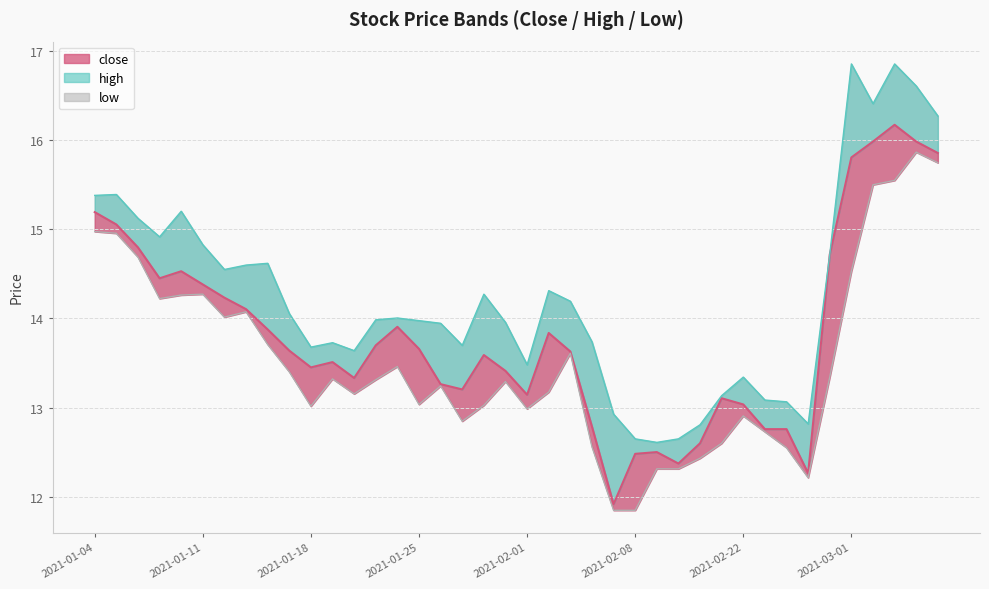

At which label does high first exceed 14?

2021-01-04